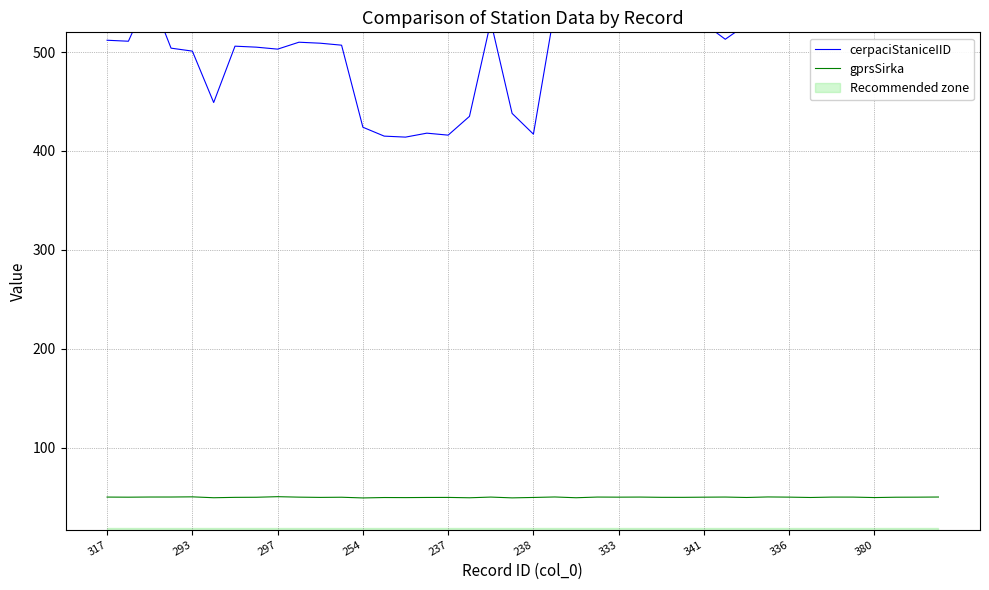

What is the lowest value of the gprsSirka series?

49.0